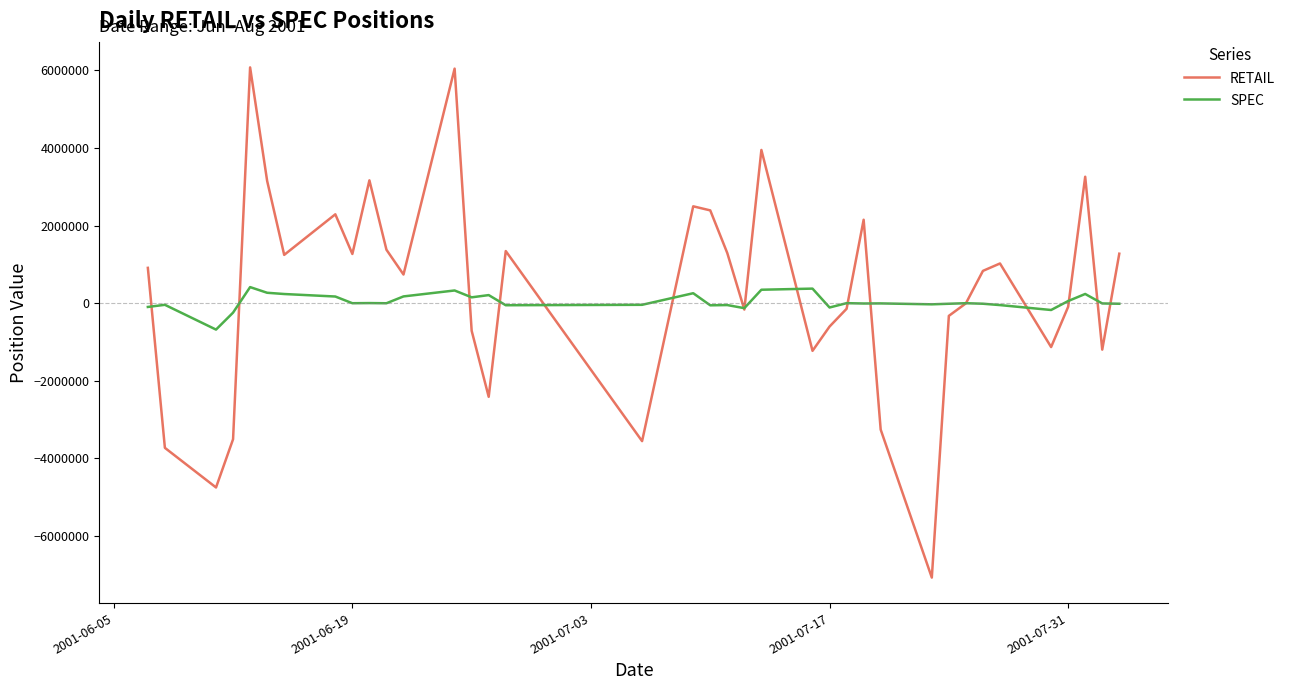

What is the minimum value for SPEC?

-679473